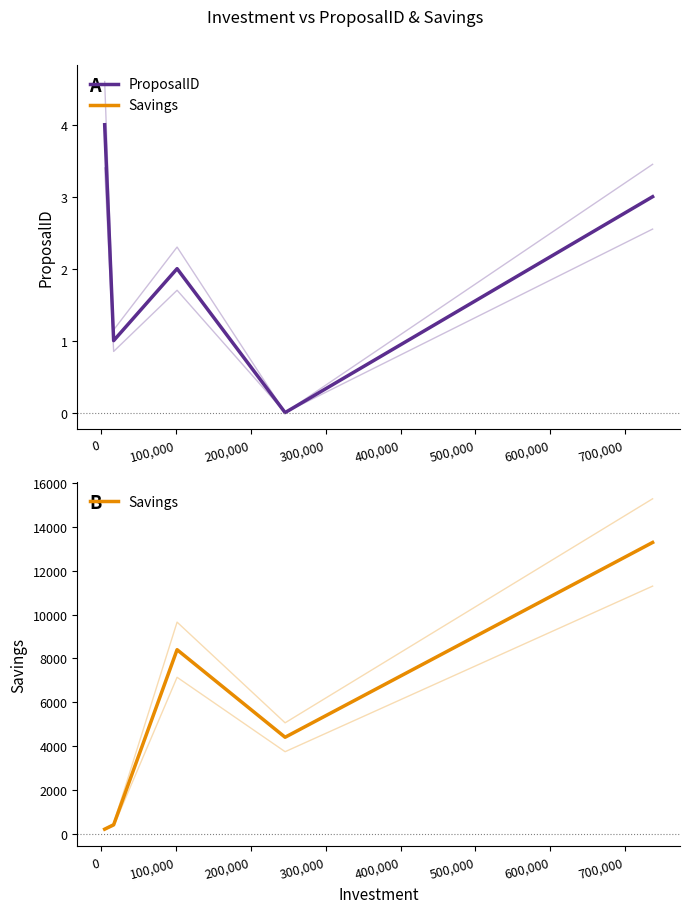

Reading left to right, extract all data points from this chart.

ProposalID: 4	1	2	0	3
Savings: 200	400	8400	4400	13300